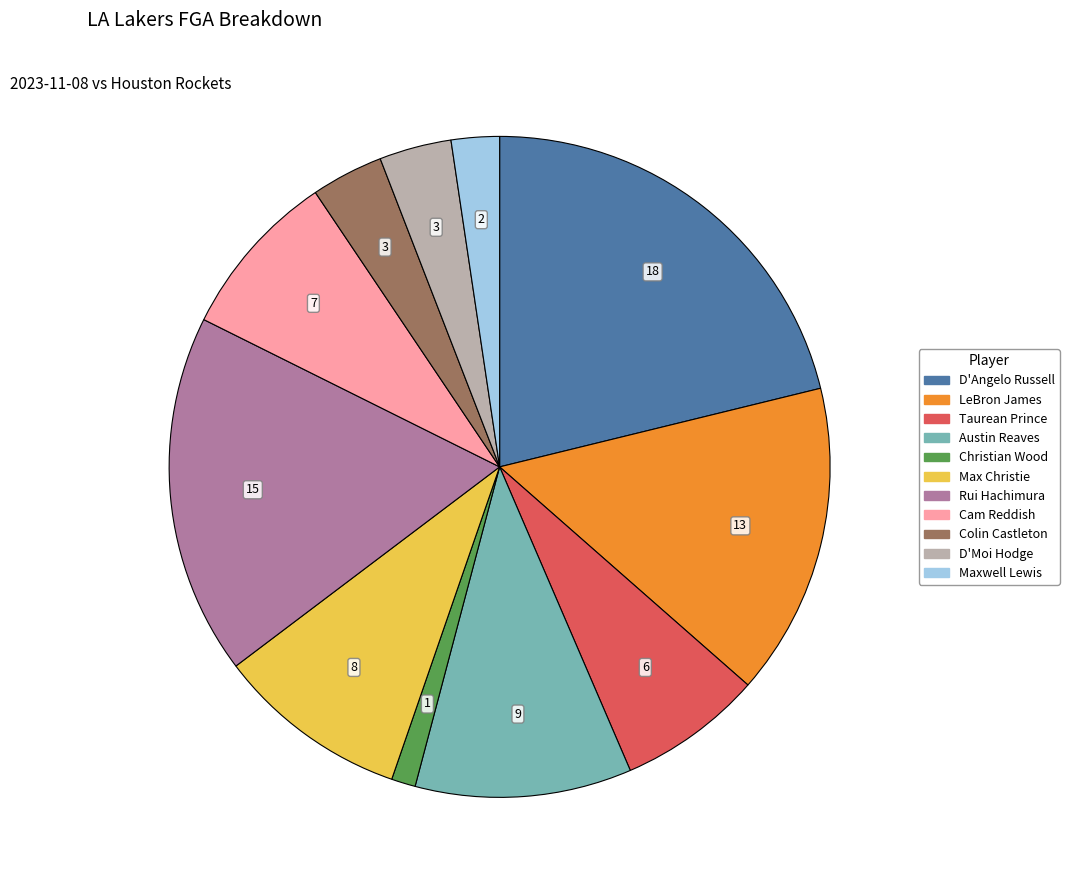

Which slice is the smallest?

Christian Wood